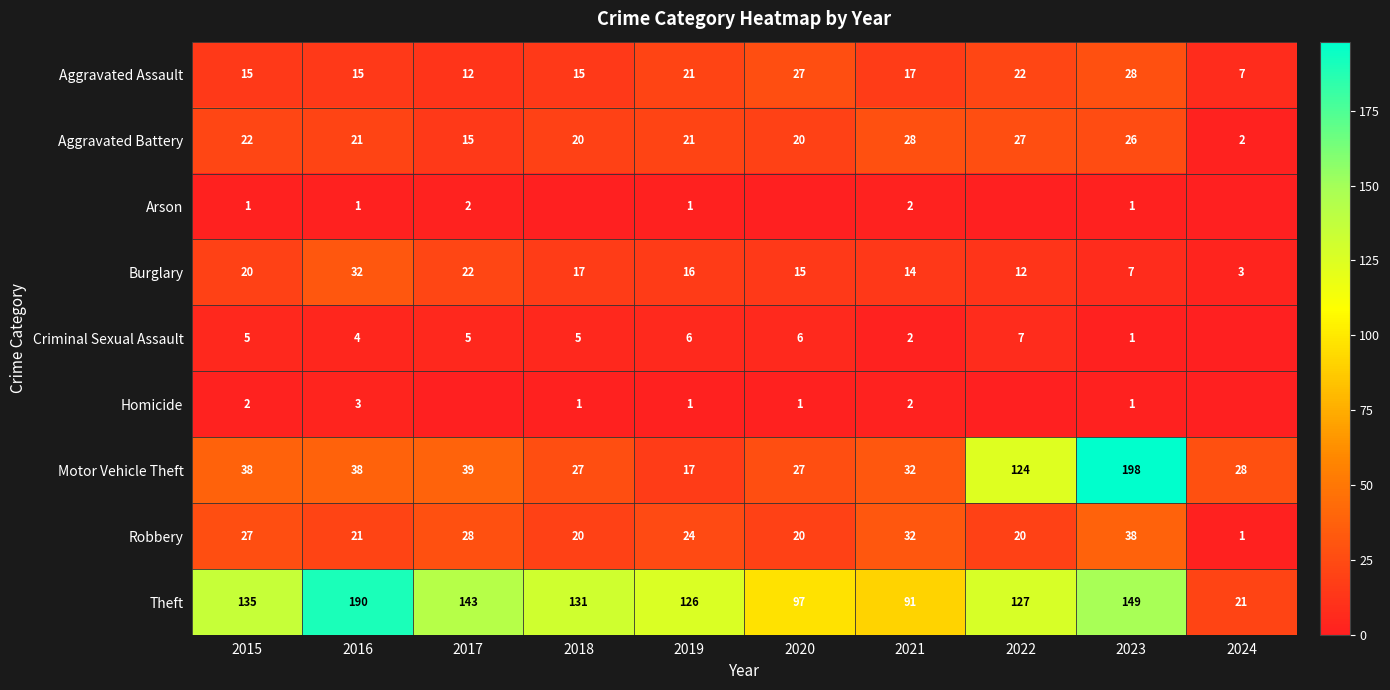

The value of Aggravated Assault at 2016 is 15. True or false?

True